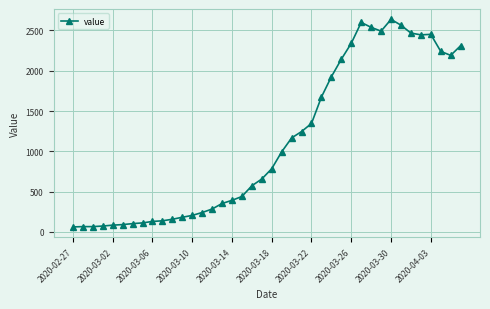

What is the sum of all values?

44951